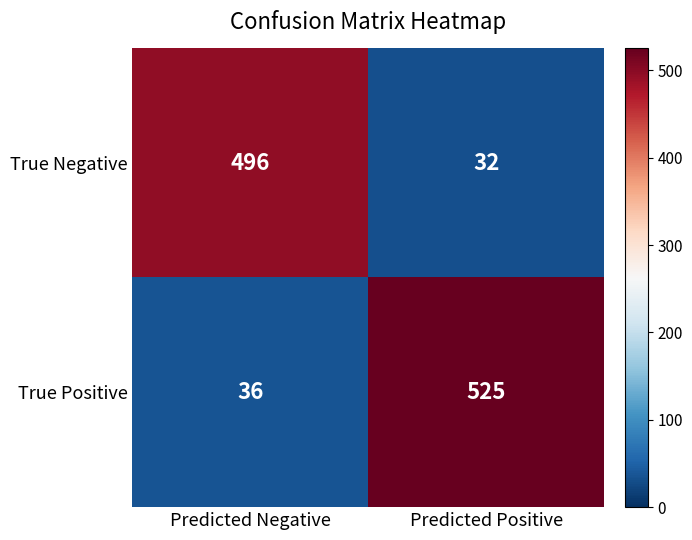

What is the smallest value displayed?

32